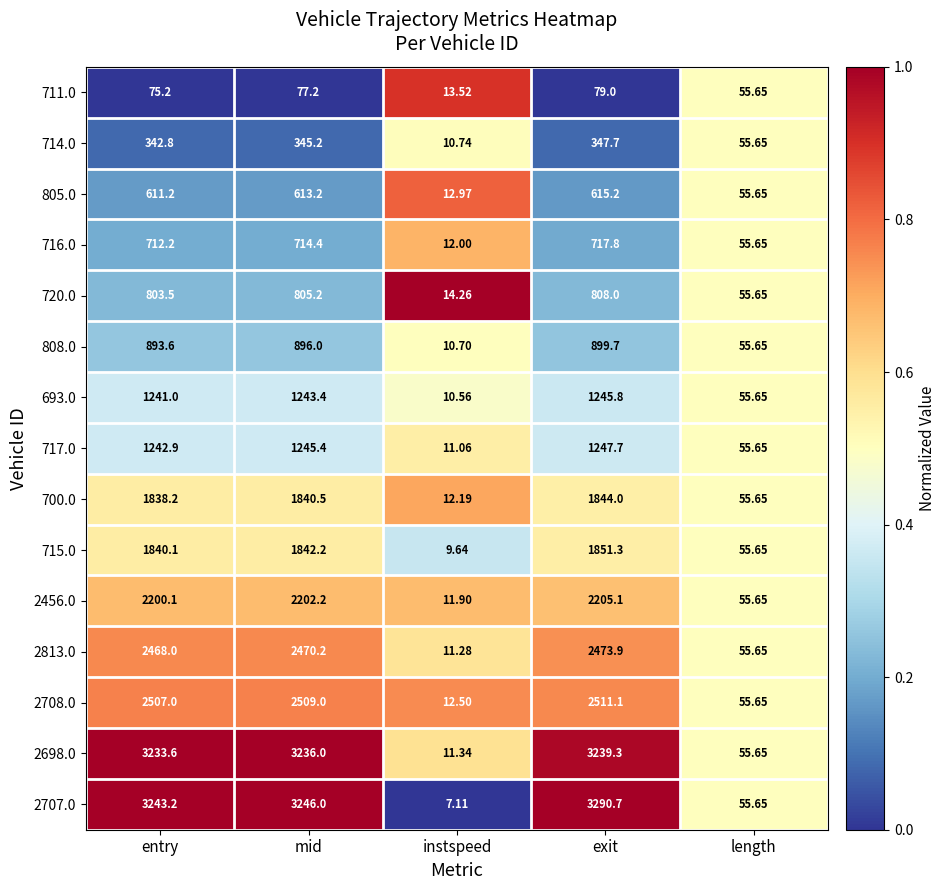

Between entry and instspeed, which series saw the biggest shift?

2707.0